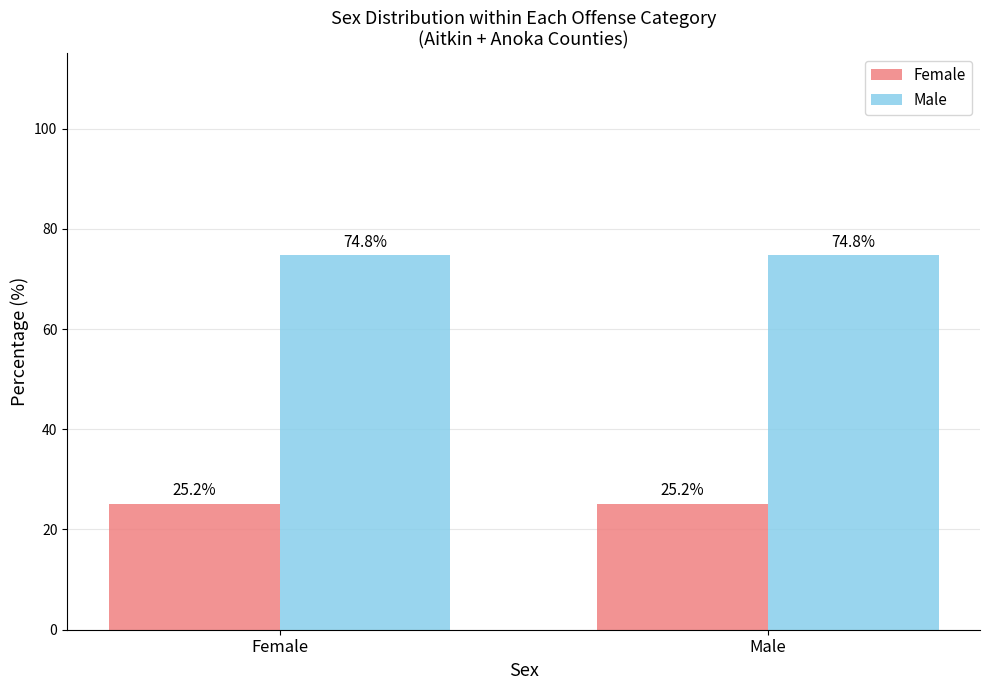

The value of Male at Male is 74.8. True or false?

True